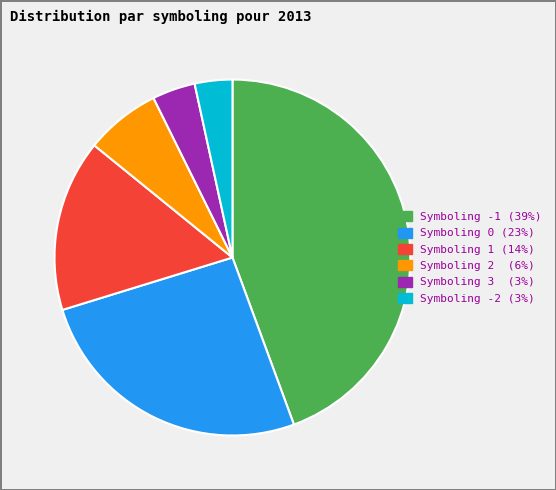

Is there any slice that represents more than half of the pie?

No